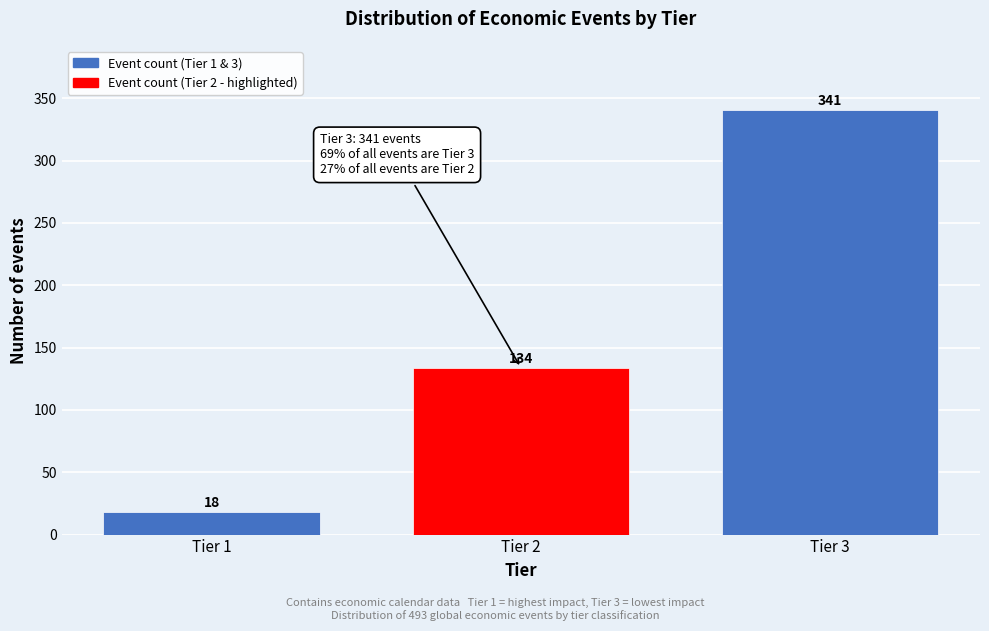

Reading left to right, extract all data points from this chart.

18	134	341